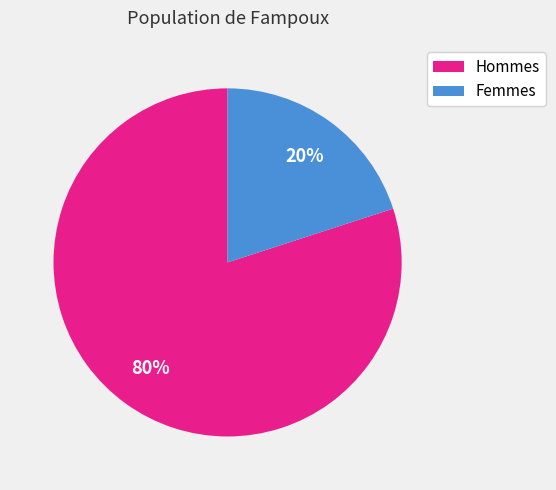

To the nearest percent, what is the average slice percentage?

50%